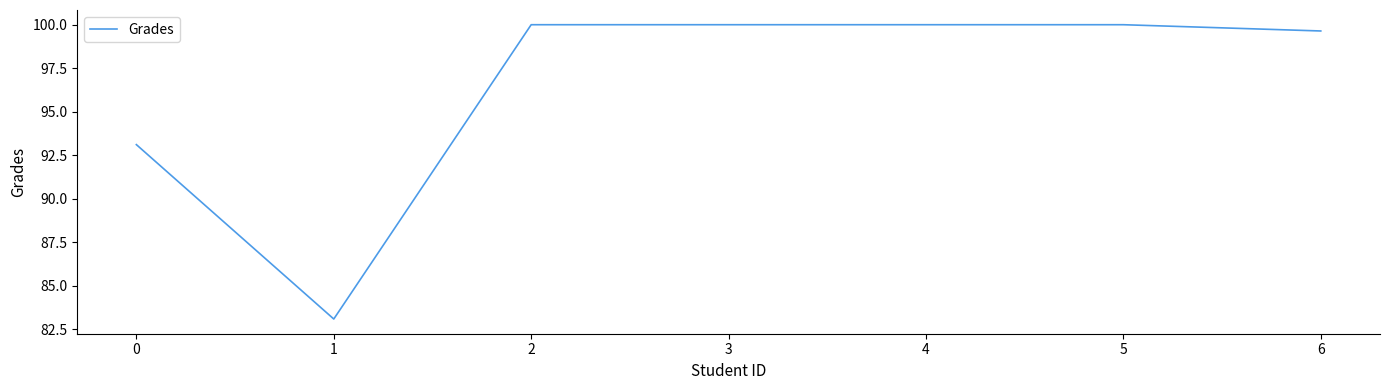

What is the ratio of the value at 3 to the value at 0?

1.1